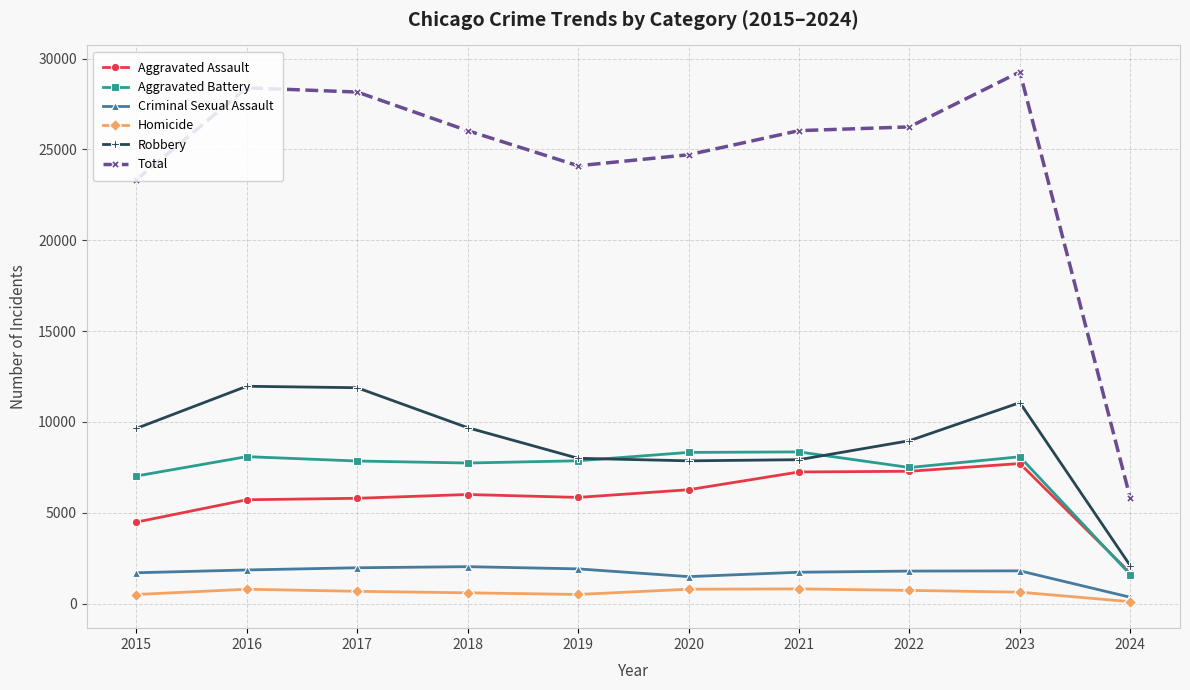

How many lines are shown in the chart?

6